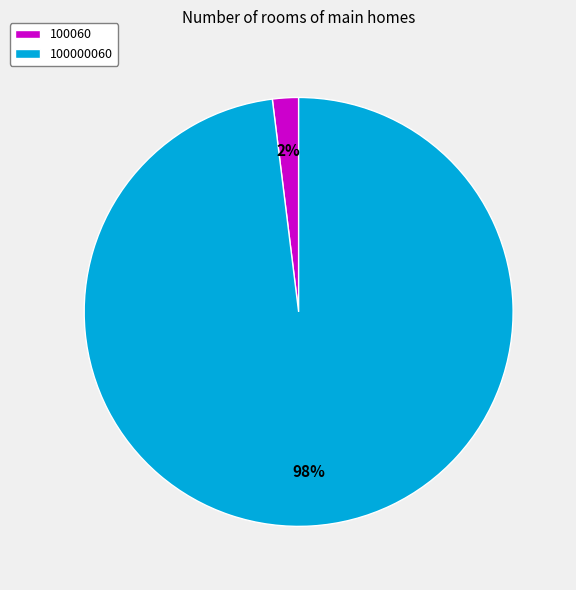

To the nearest percent, what is the combined percentage of 100060 and 100000060?

100%